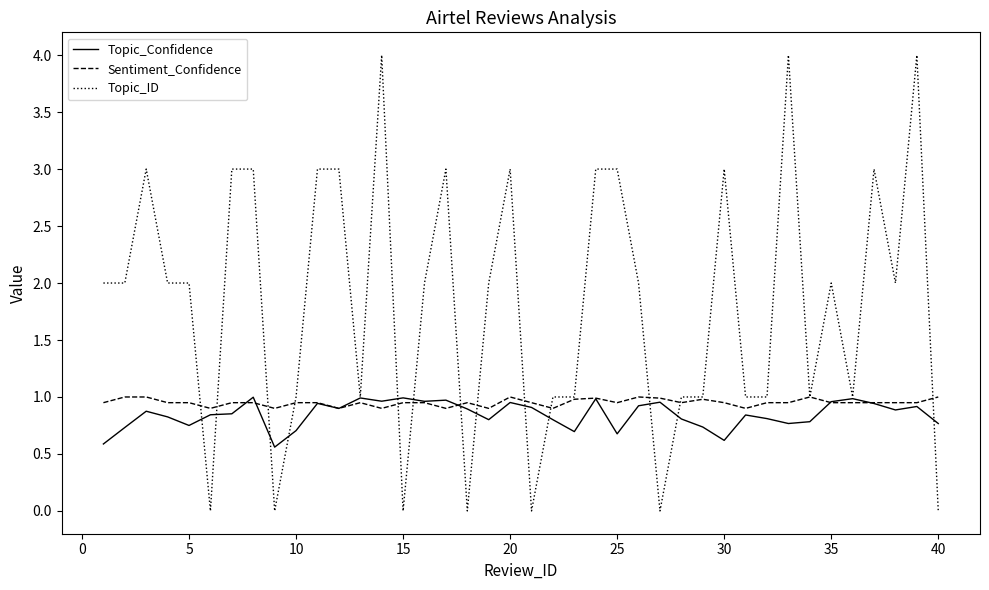

What is the maximum value shown in the chart?

4.0